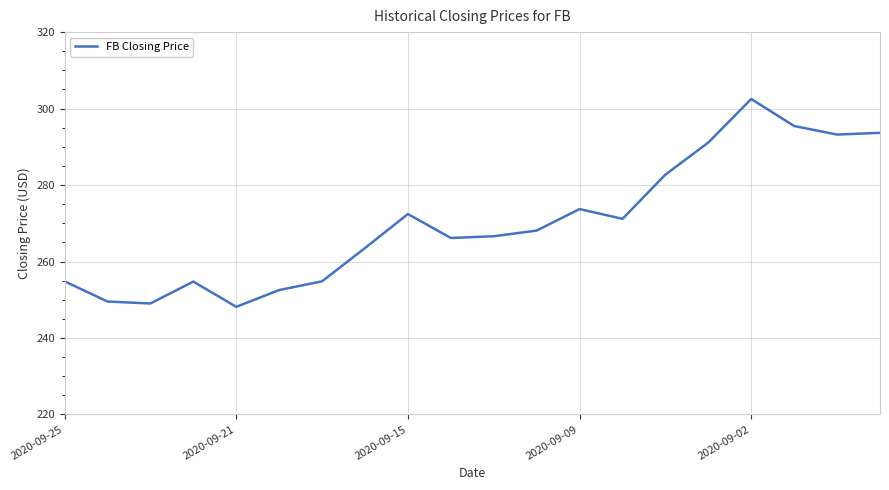

What is the minimum value shown in the chart?

248.2